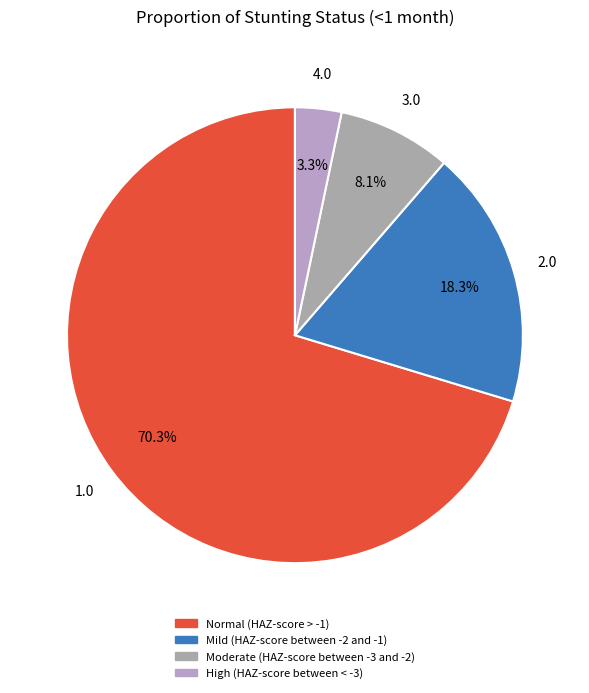

Which slice is the largest?

Normal (HAZ-score > -1)